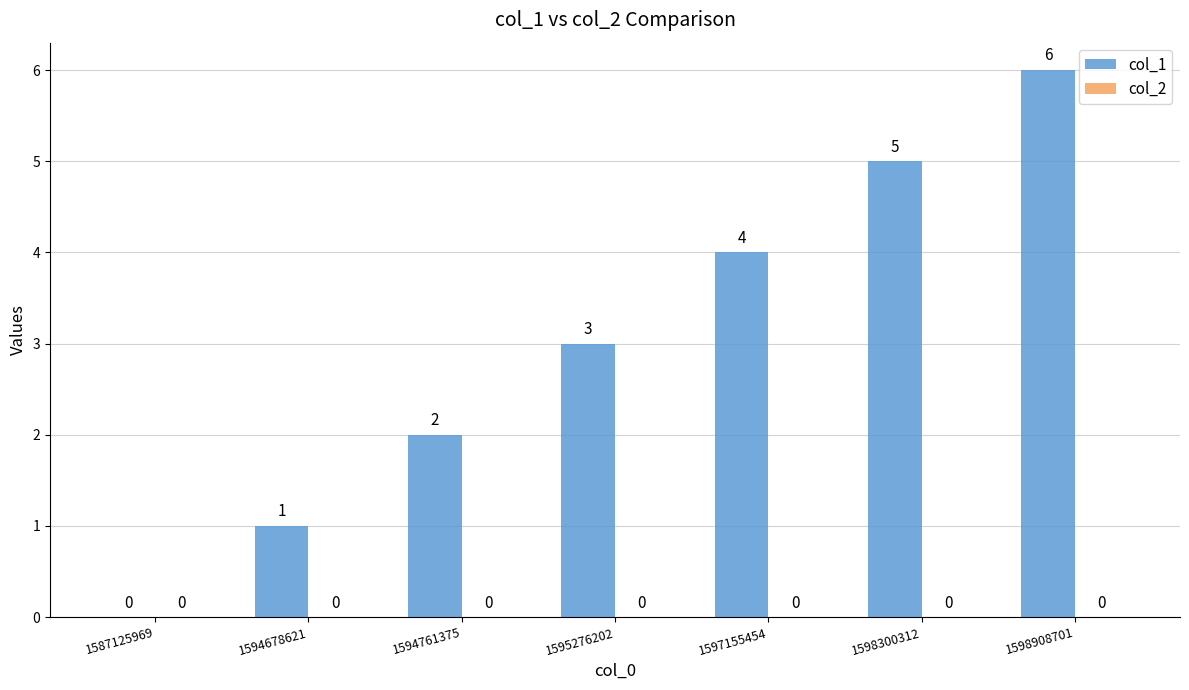

How many series are shown in this chart?

1